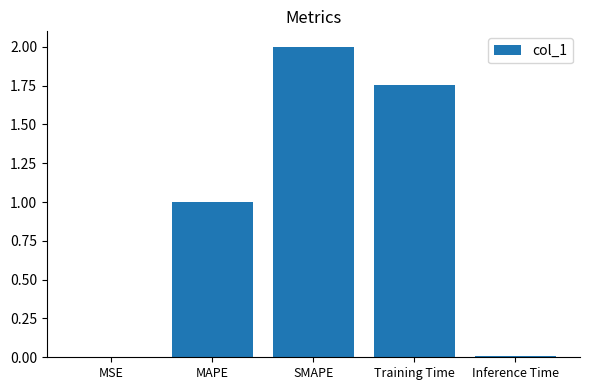

What is the maximum value shown in the chart?

2.0